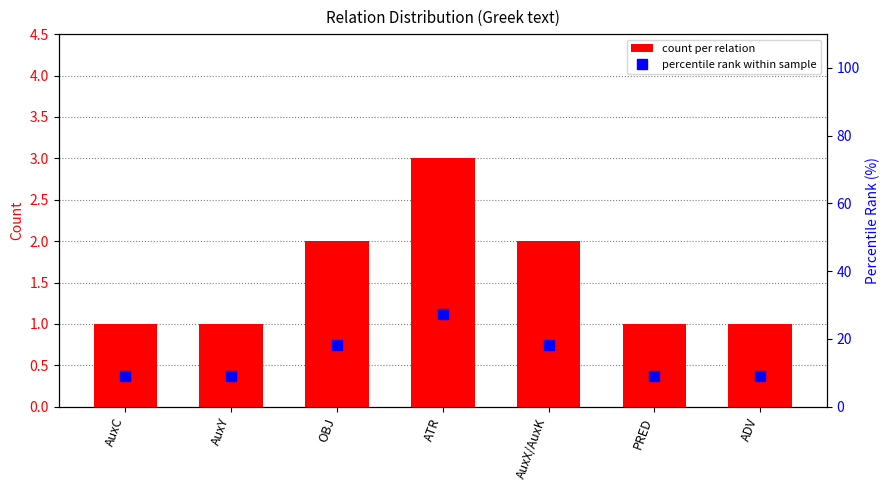

What is the difference between the count per relation values at ADV and ATR?

2